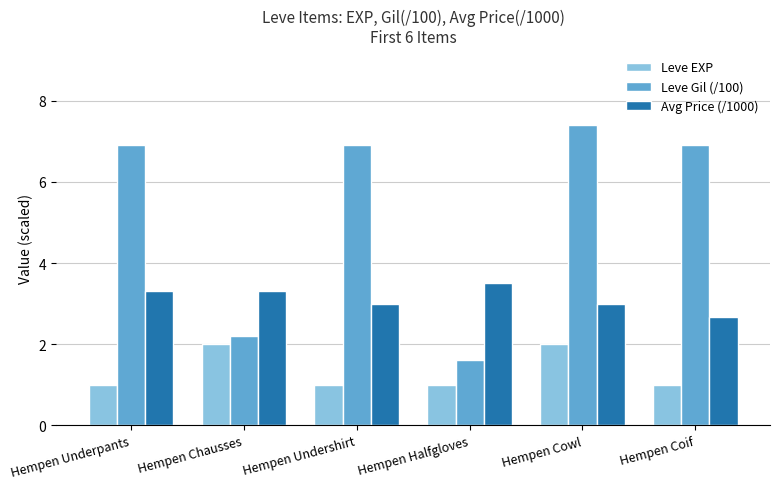

True or false: Leve EXP has a value of 1.4 at Hempen Underpants.

False